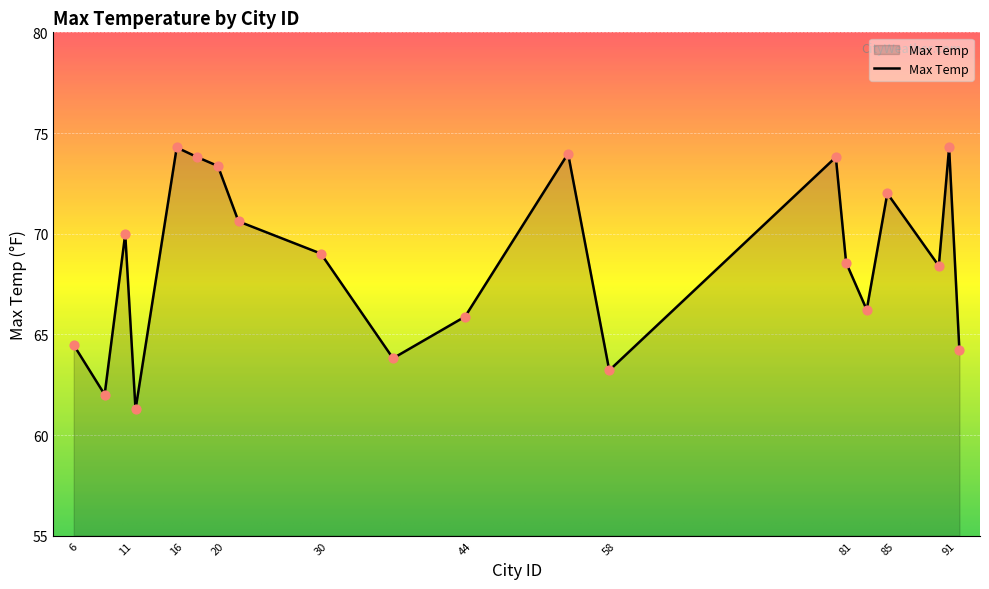

What is the greatest value displayed?

74.3